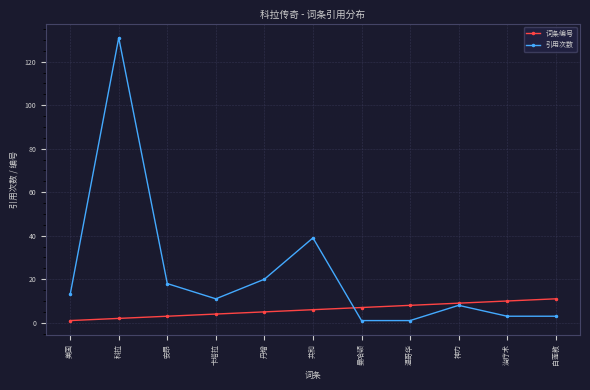

What is the maximum value shown in the chart?

131